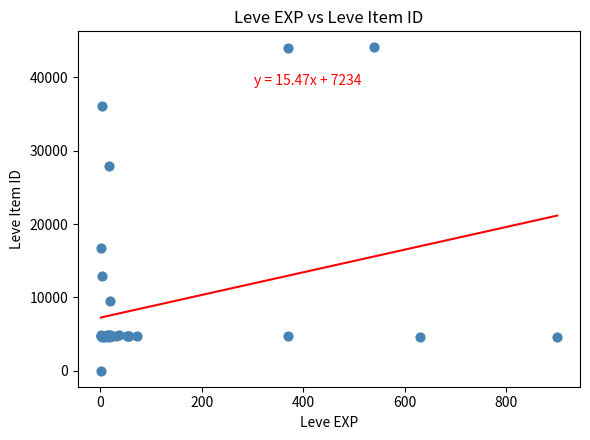

What Y value in the scatter plot is closest to 22050?

16734